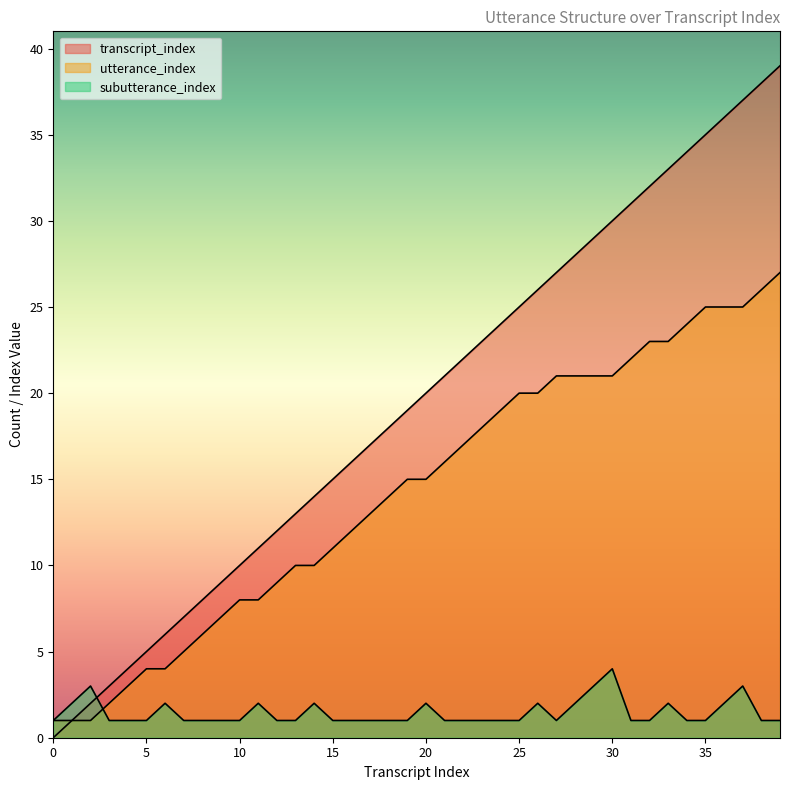

True or false: subutterance_index has a value of 3 at 2.

True